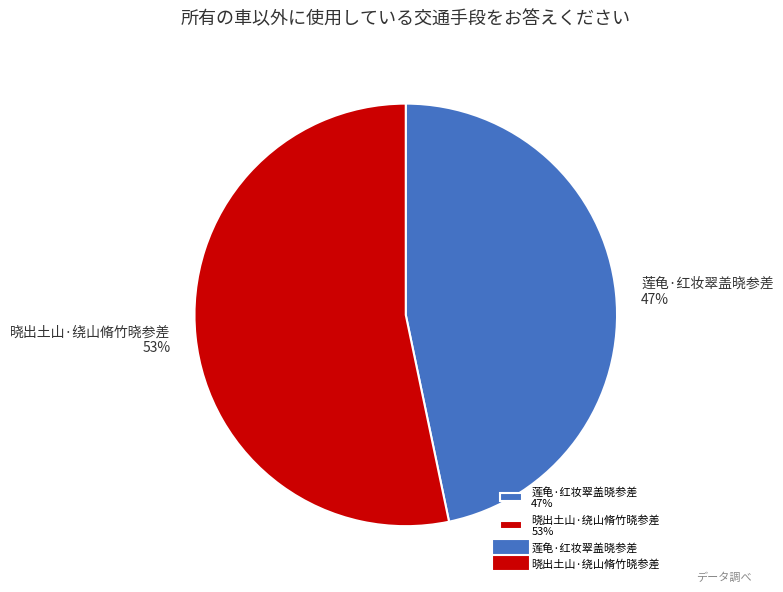

What is the majority slice?

晓出土山·绕山脩竹晓参差